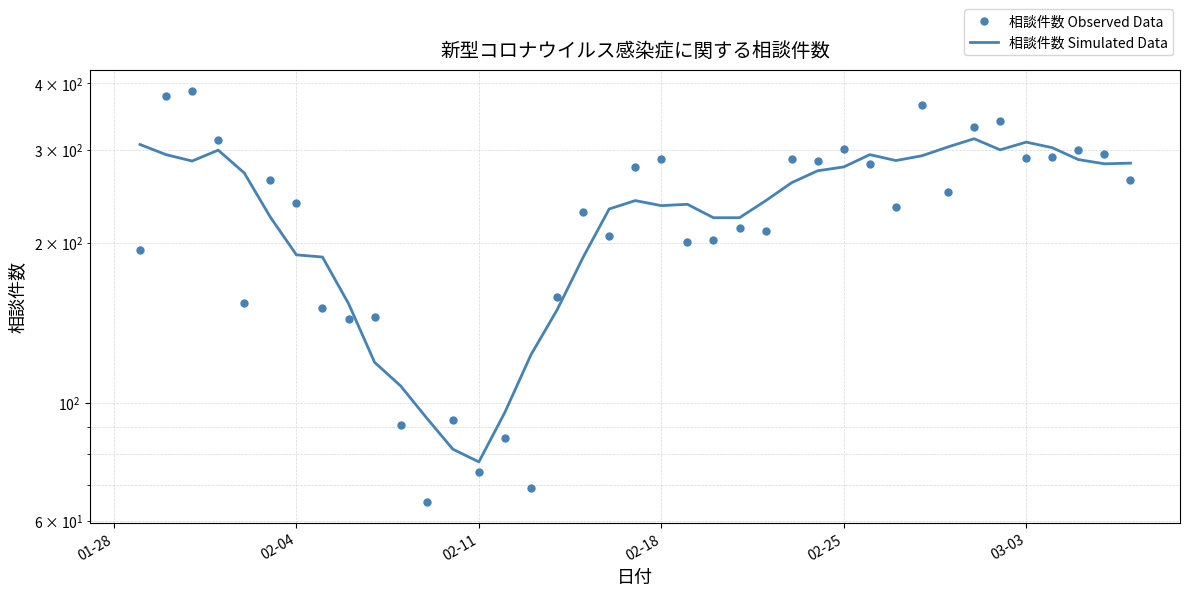

Reading left to right, what are all the values shown in this chart?

相談件数 Observed Data: 194.0	379.0	387.0	313.0	154.0	263.0	238.0	151.0	144.0	145.0	91.0	65.0	93.0	74.0	86.0	69.0	158.0	229.0	206.0	278.0	288.0	201.0	203.0	213.0	211.0	288.0	286.0	301.0	282.0	234.0	364.0	249.0	331.0	339.0	289.0	290.0	300.0	294.0	263.0
相談件数 Simulated Data: 306.6	293.4	285.4	299.2	271.0	223.8	190.0	188.2	153.8	119.2	107.6	93.6	81.8	77.4	96.0	123.2	149.6	188.0	231.8	240.4	235.2	236.6	223.2	223.2	240.2	259.8	273.6	278.2	293.4	286.0	292.0	303.4	314.4	299.6	309.8	302.4	287.2	282.0	282.8